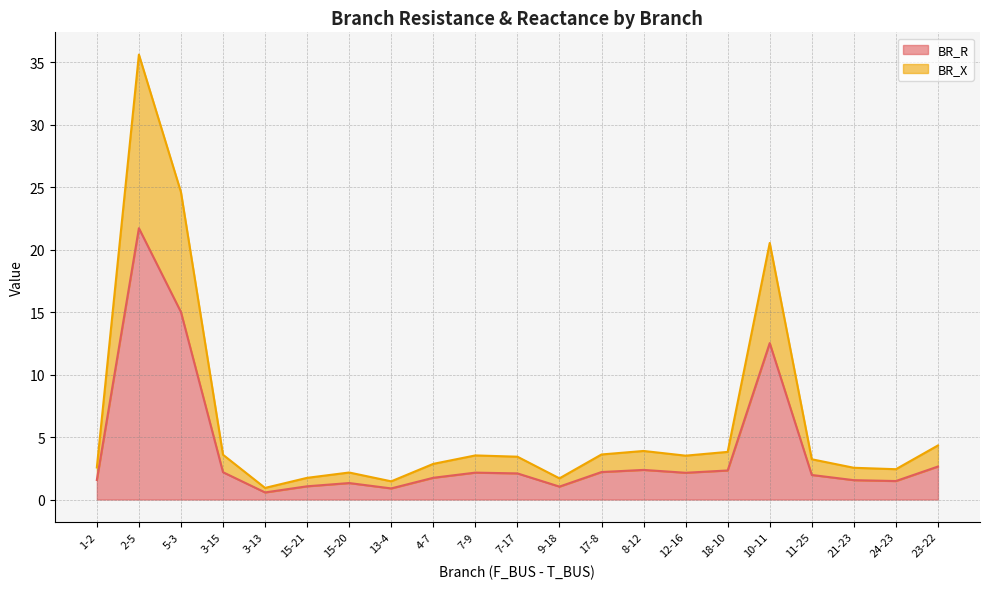

The BR_R series shows 0.9 at 13-4. True or false?

True